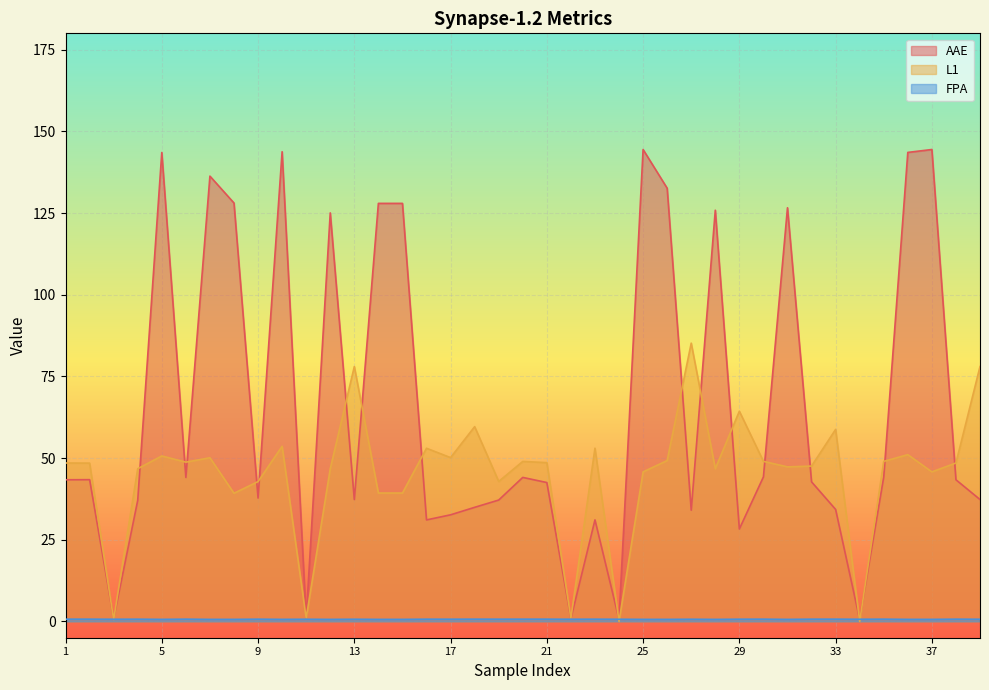

The FPA series shows 0.9 at 14. True or false?

False